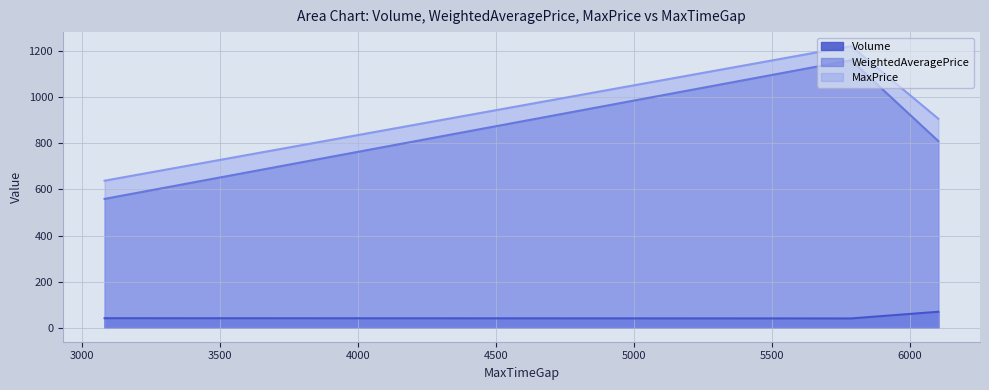

The value of MaxPrice at 5787 is 1730. True or false?

False